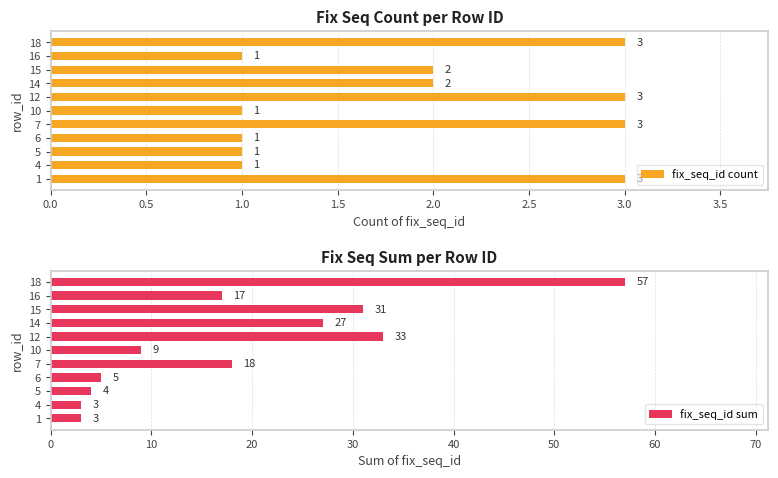

Is it true that fix_seq_id count equals 0 at 10?

False